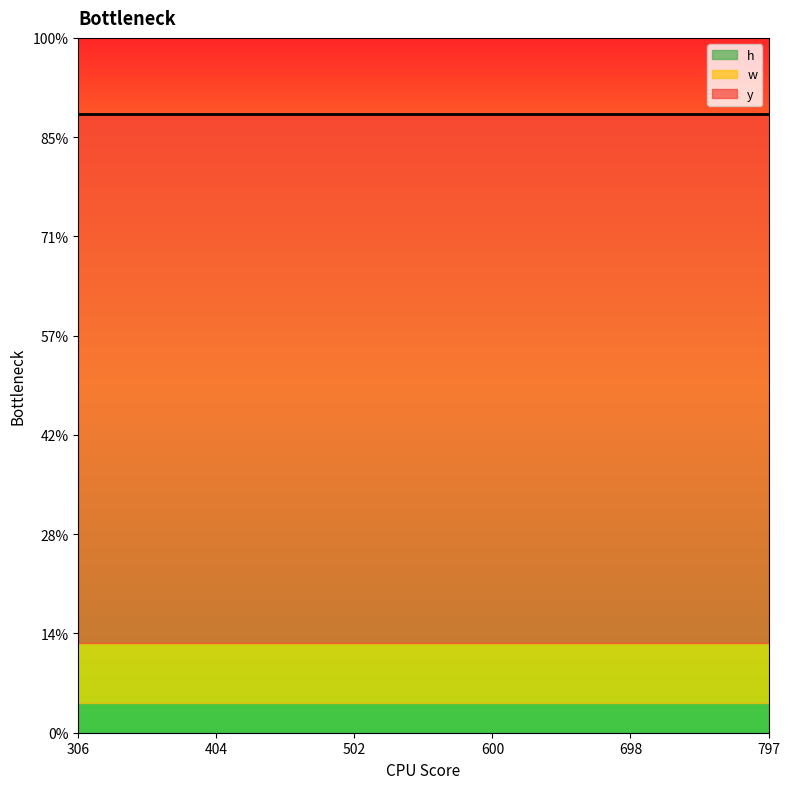

How many lines are shown in the chart?

3